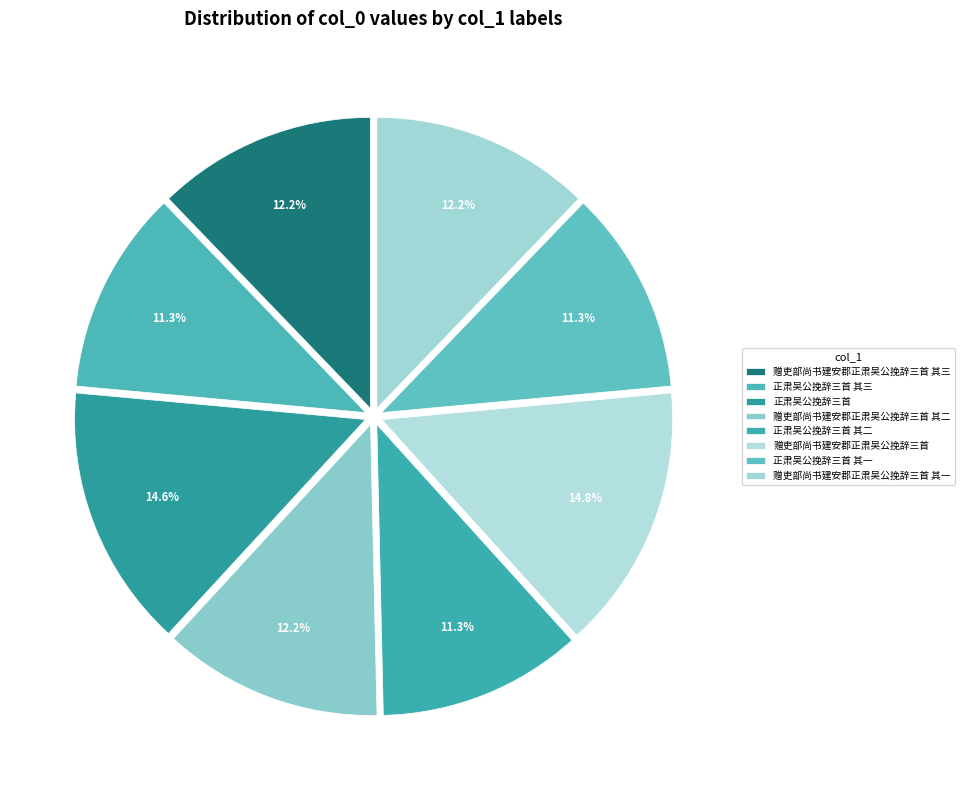

True or false: 正肃吴公挽辞三首 其三 accounts for 11% of the total.

True